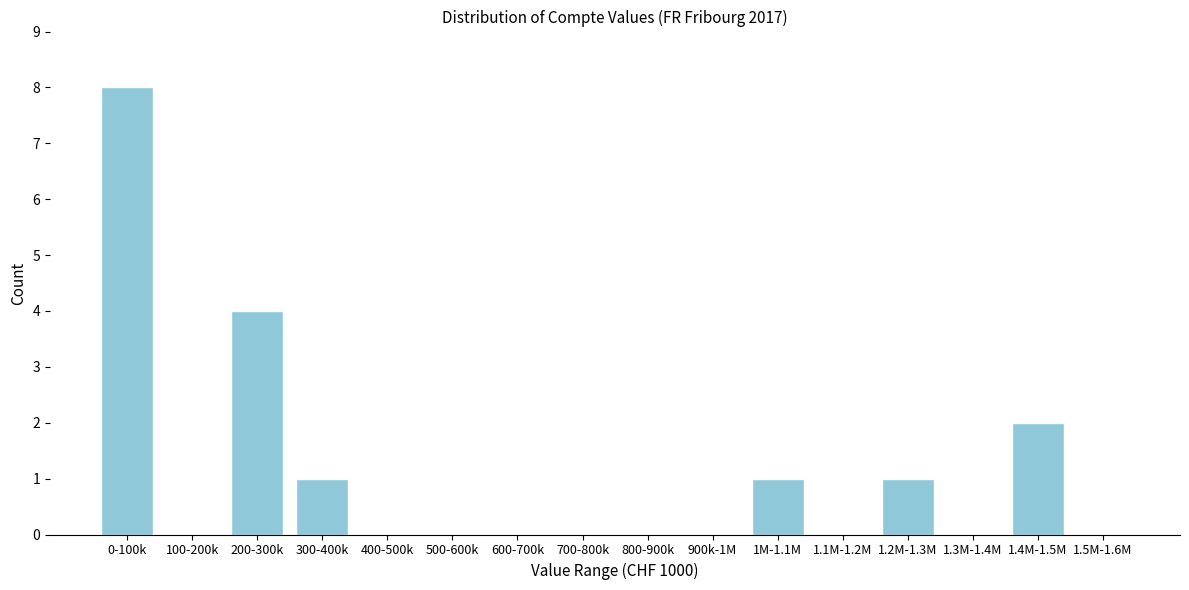

Reading right to left, list all the values displayed in this chart.

1.5M-1.6M=0	1.4M-1.5M=2	1.3M-1.4M=0	1.2M-1.3M=1	1.1M-1.2M=0	1M-1.1M=1	900k-1M=0	800-900k=0	700-800k=0	600-700k=0	500-600k=0	400-500k=0	300-400k=1	200-300k=4	100-200k=0	0-100k=8